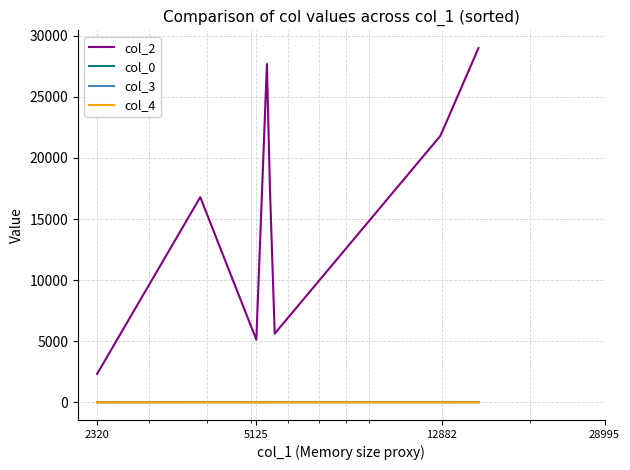

What is the highest value of the col_2 series?

28995.0